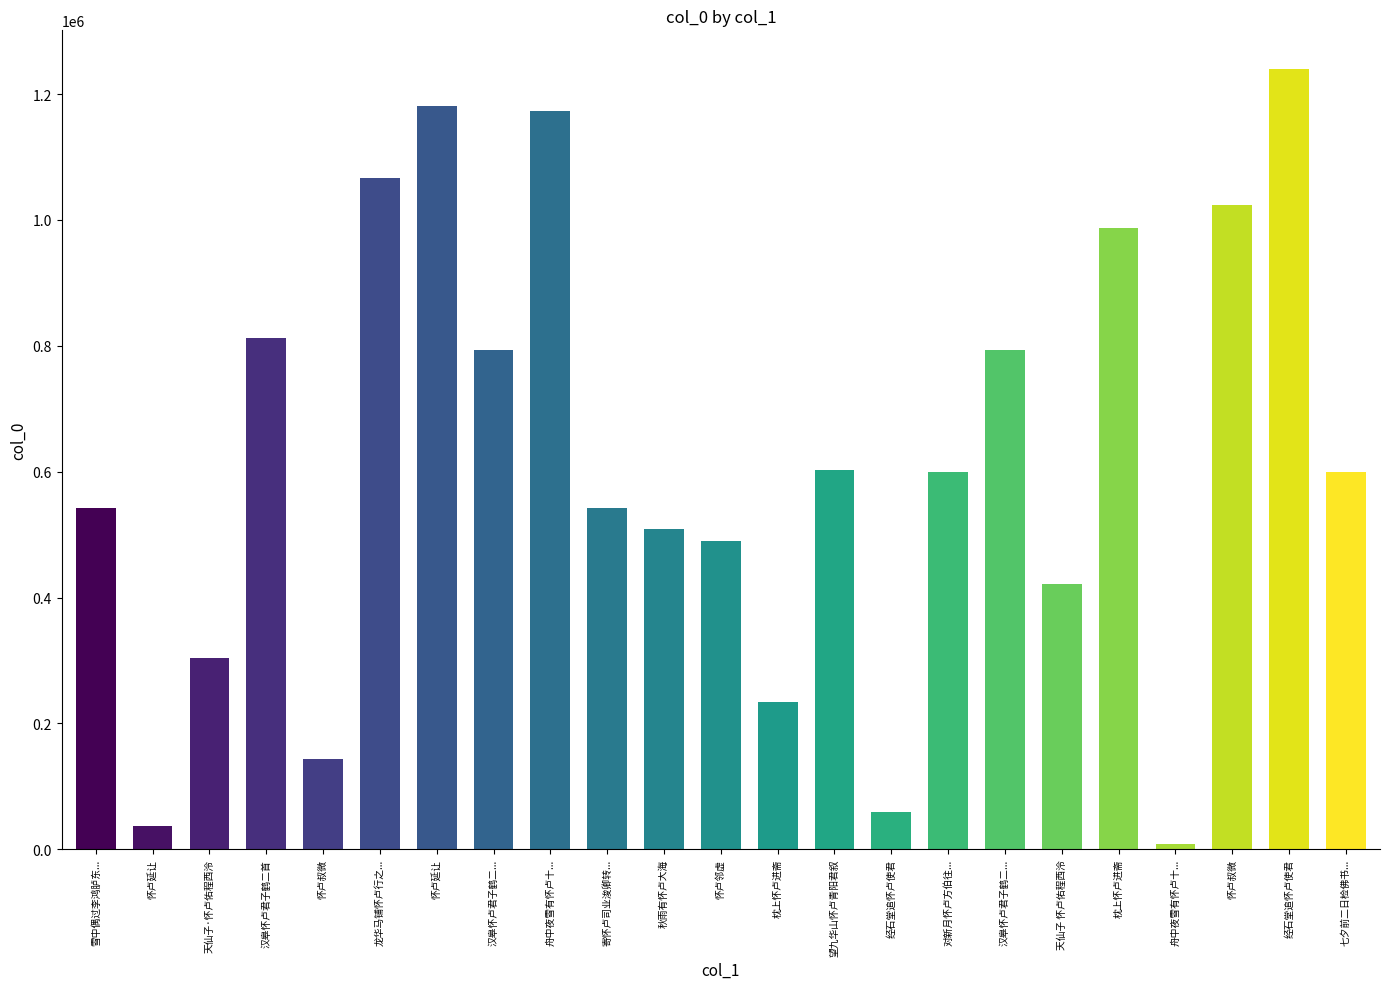

What is the sum of the values at 对新月怀卢方伯往金山登高 and 舟中夜雪有怀卢十四侍御弟?

607560